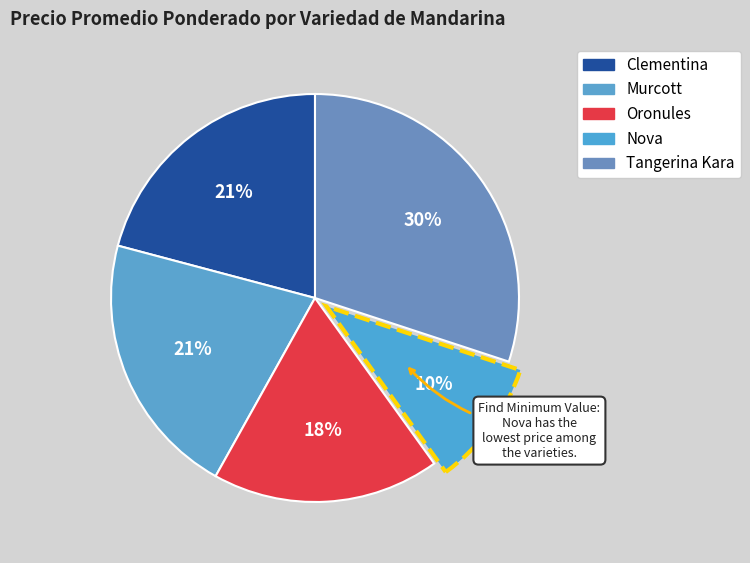

Which slice is the smallest?

Nova